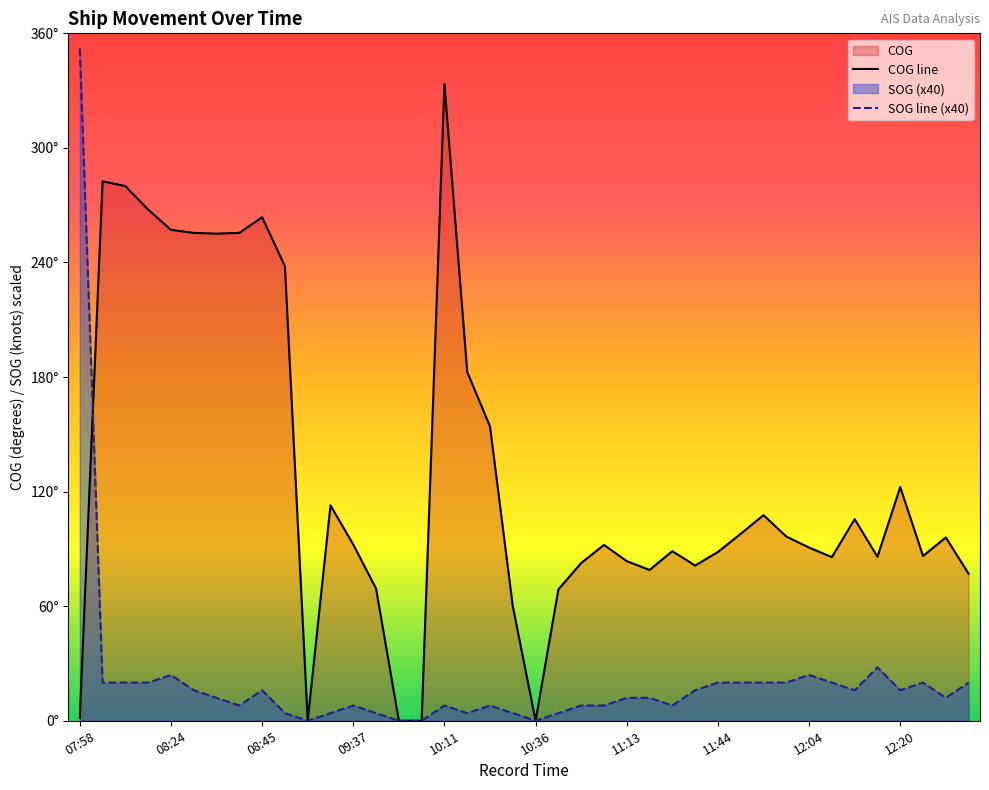

At which category does SOG reach its first local peak?

08:24